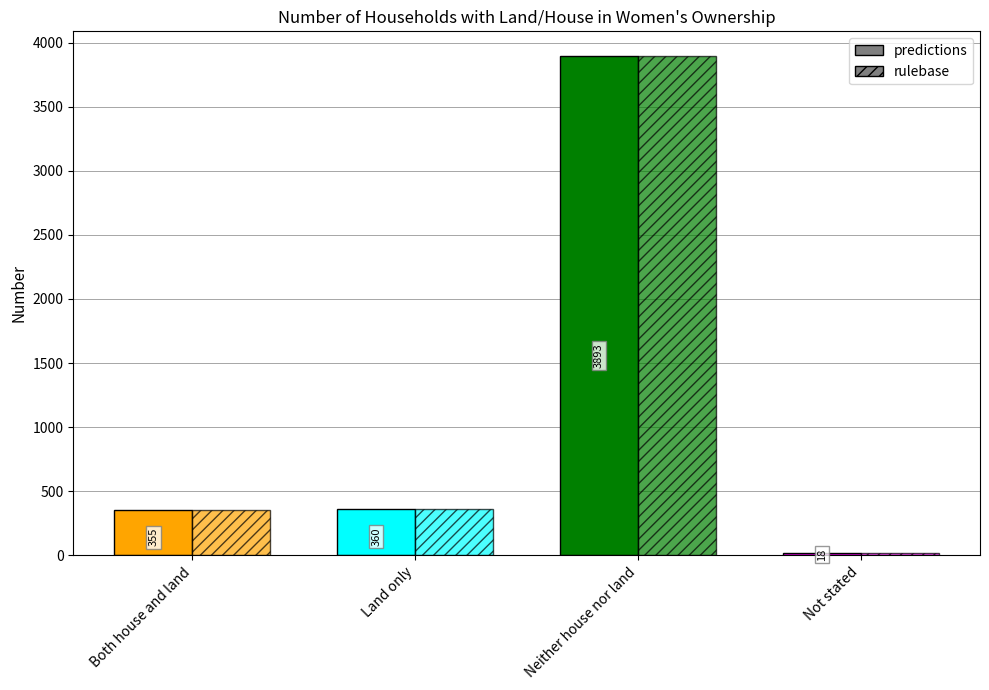

Rank the series by their maximum value, from highest to lowest.

predictions, rulebase